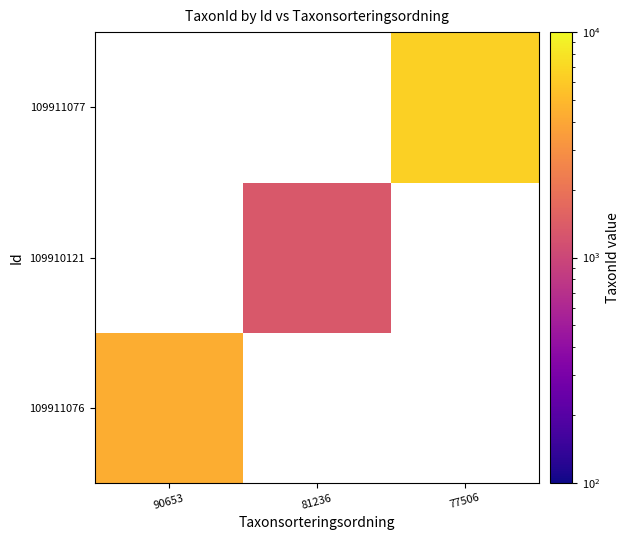

Which has a higher value, 81236 or 90653?

90653